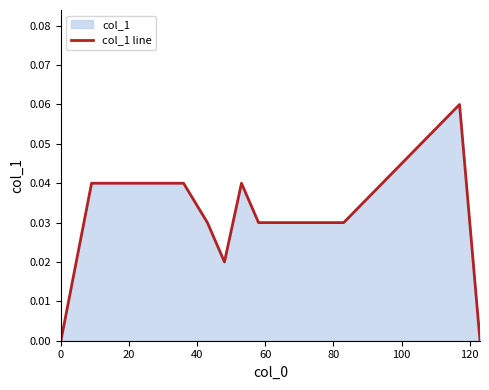

How many lines are shown in the chart?

1